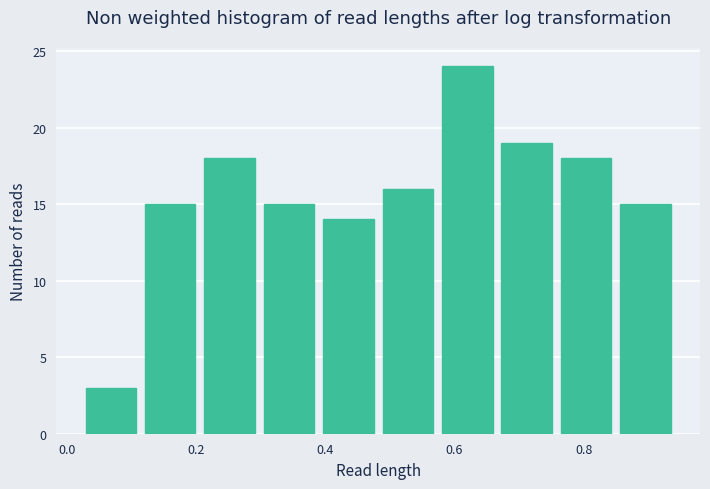

Reading left to right, transcribe this chart: for each bar, give the range it covers on the x-axis and its height. Neither the bar edges nor the heights are printed on the chart, so give them approximately, as read against the axes.

0.02 to 0.12: 3
0.12 to 0.20: 15
0.20 to 0.30: 18
0.30 to 0.38: 15
0.38 to 0.48: 14
0.48 to 0.58: 16
0.58 to 0.66: 24
0.66 to 0.76: 19
0.76 to 0.84: 18
0.84 to 0.94: 15